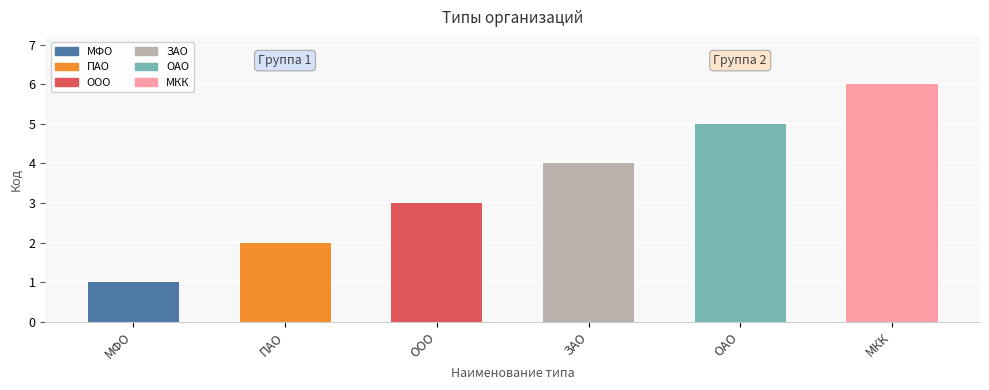

Between ЗАО and ПАО, which is larger?

ЗАО